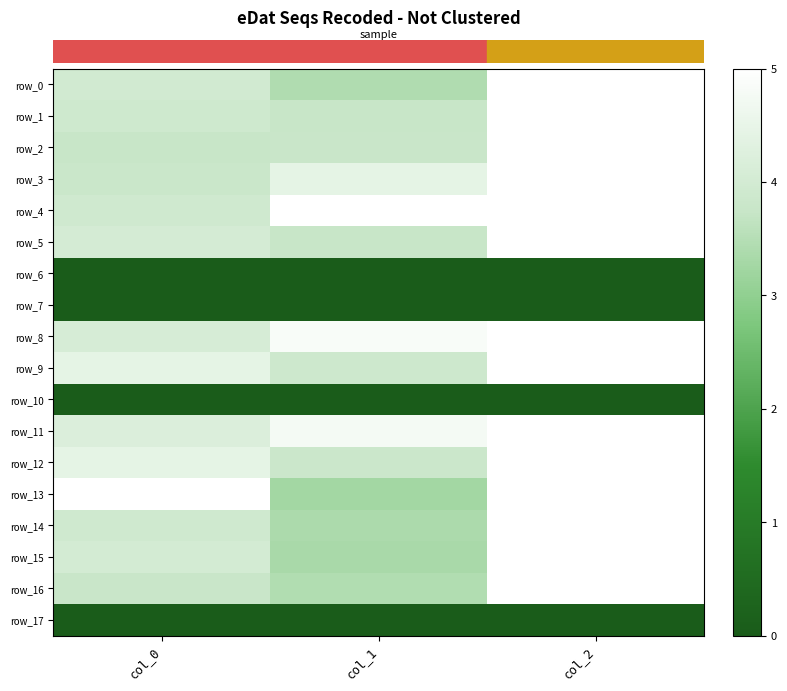

What is the difference between the highest and lowest values at col_2?

5.0